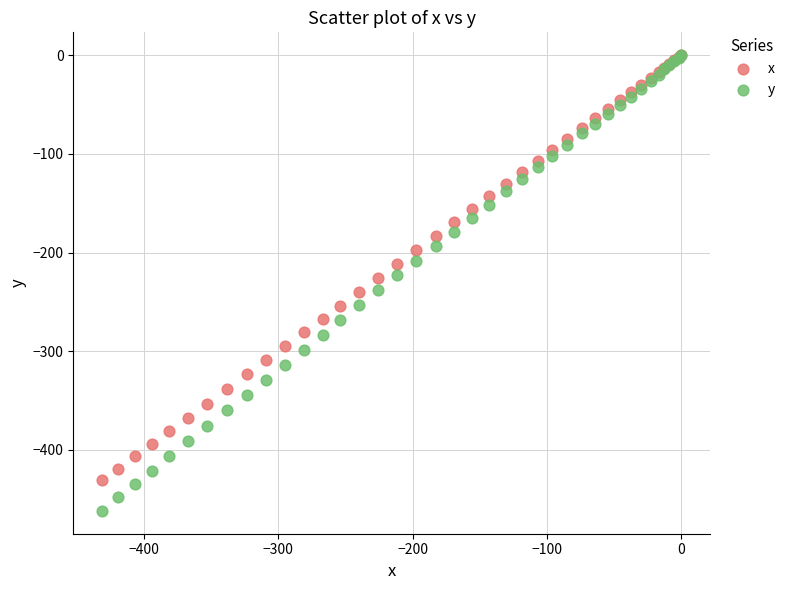

Which series has the largest Y range (max minus min)?

y